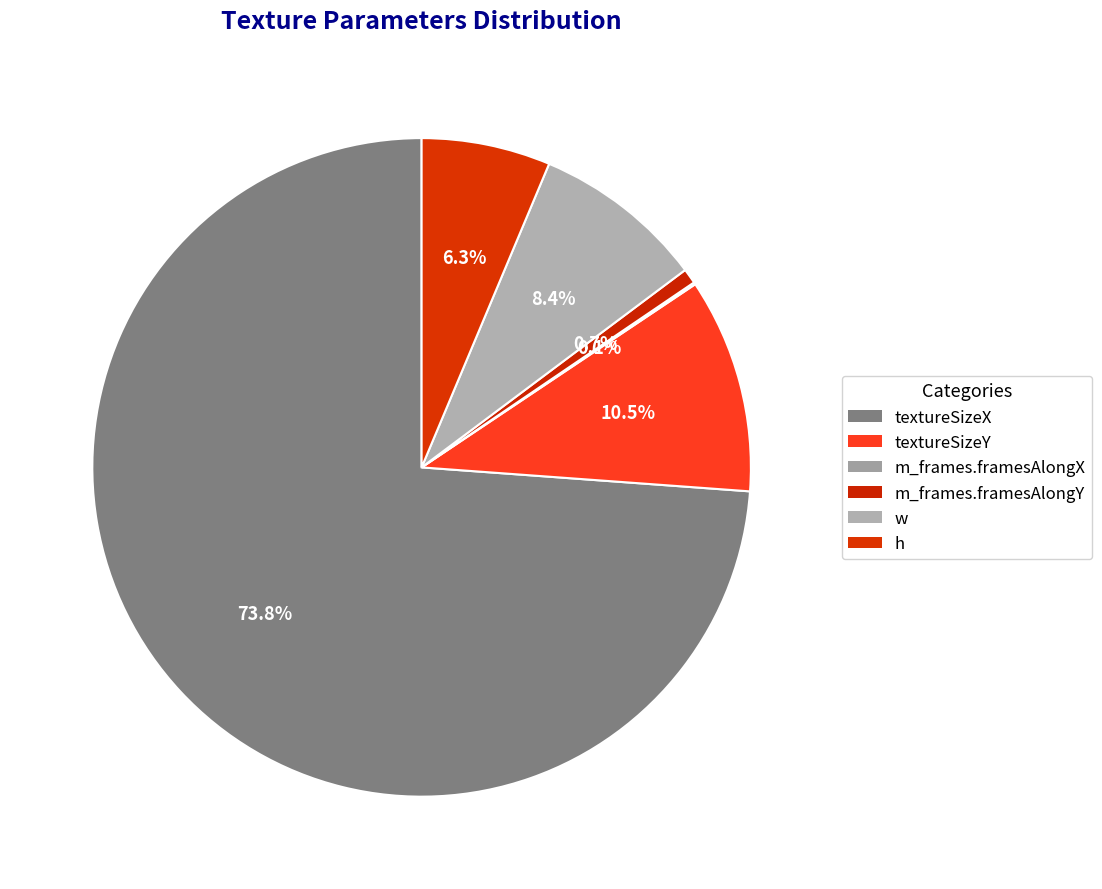

To the nearest percent, what portion does h represent?

6%